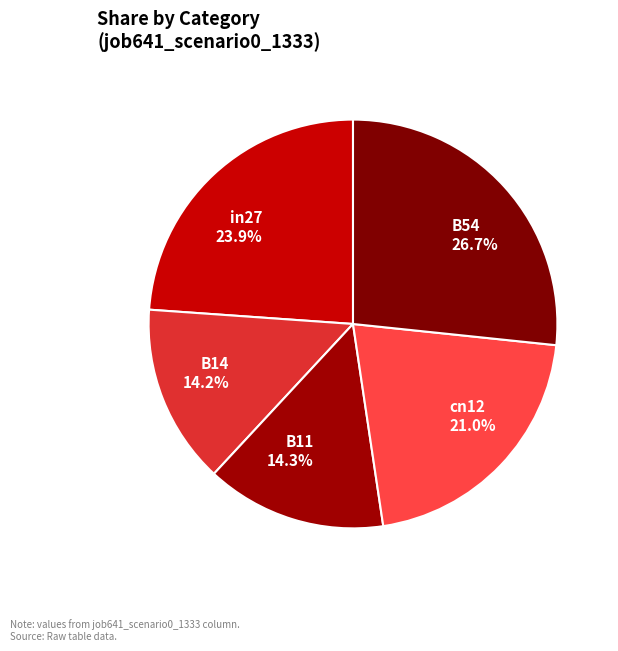

Does B11 account for over 50% of the chart?

No